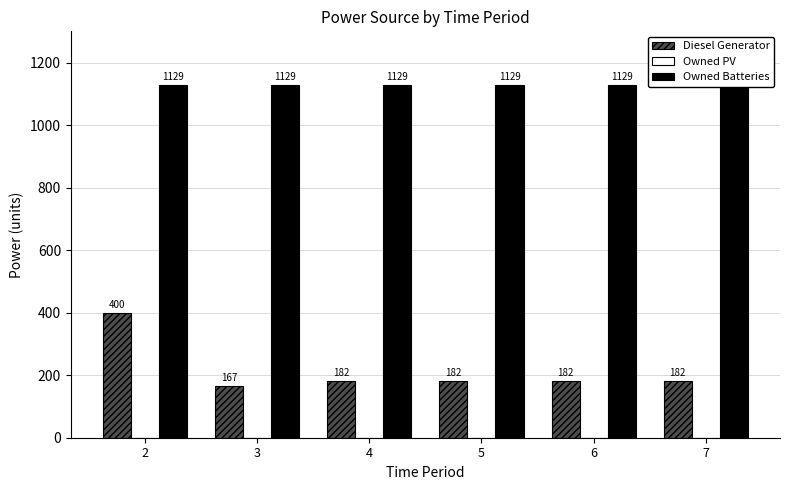

What are all the series names shown in the legend?

Diesel Generator, Owned PV, Owned Batteries